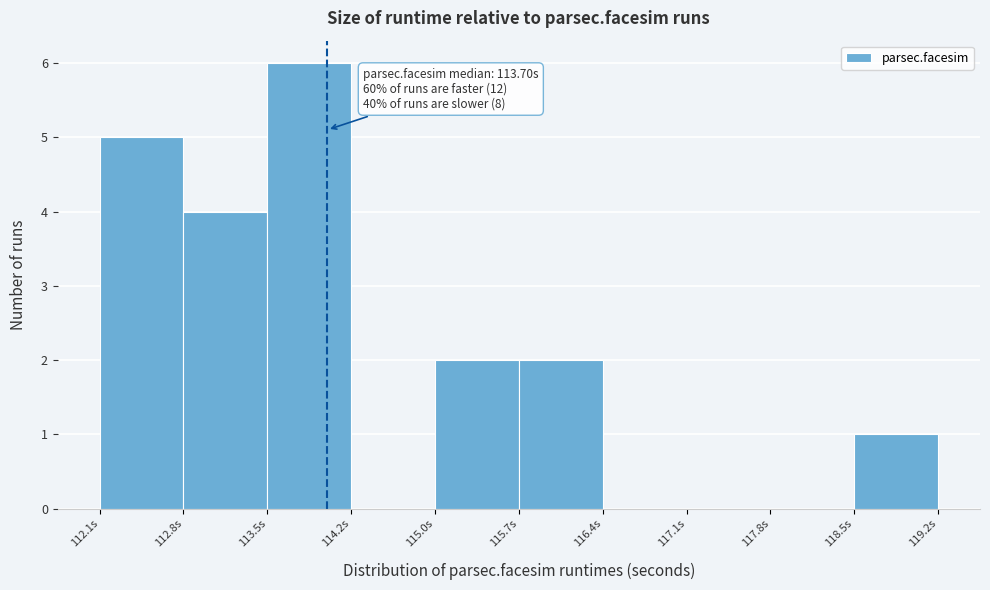

Which range on the x-axis has the tallest bar?

113.5 to 114.2